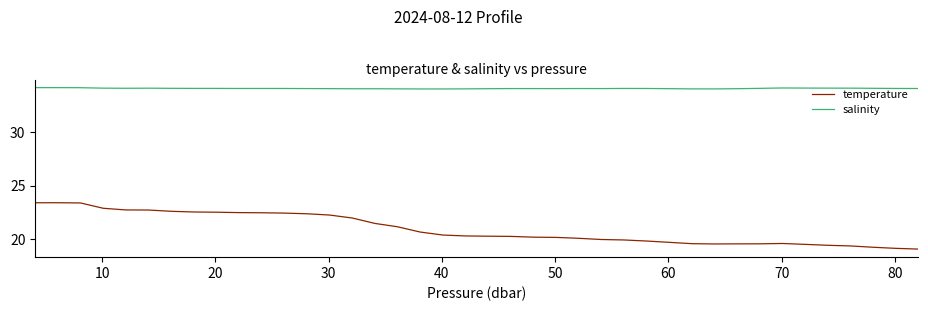

Which series has the largest total across all categories?

salinity